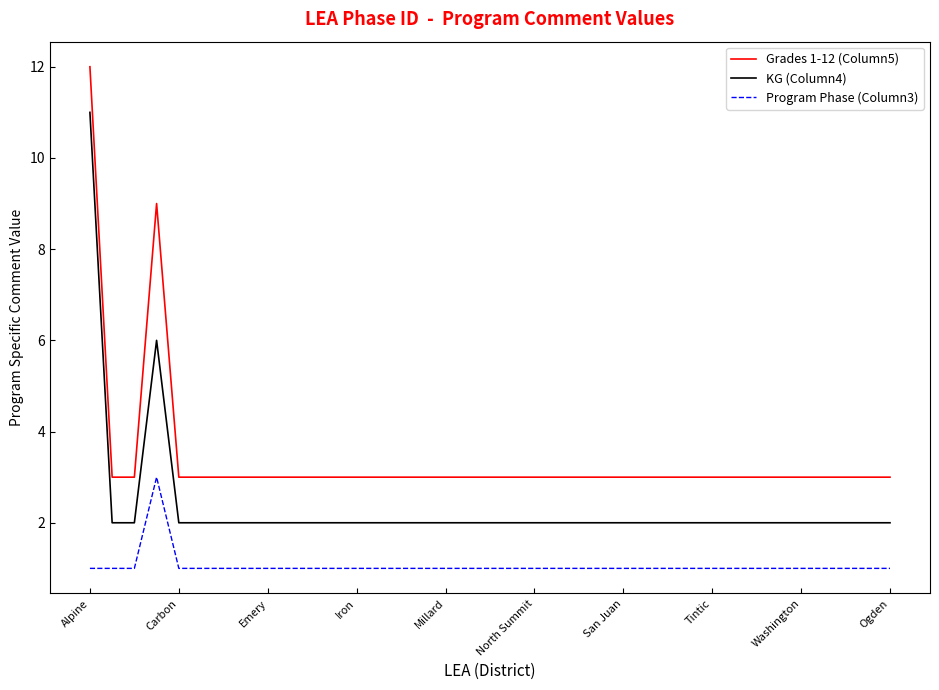

True or false: Grades 1-12 (Column5) and KG (Column4) cross at least once.

False